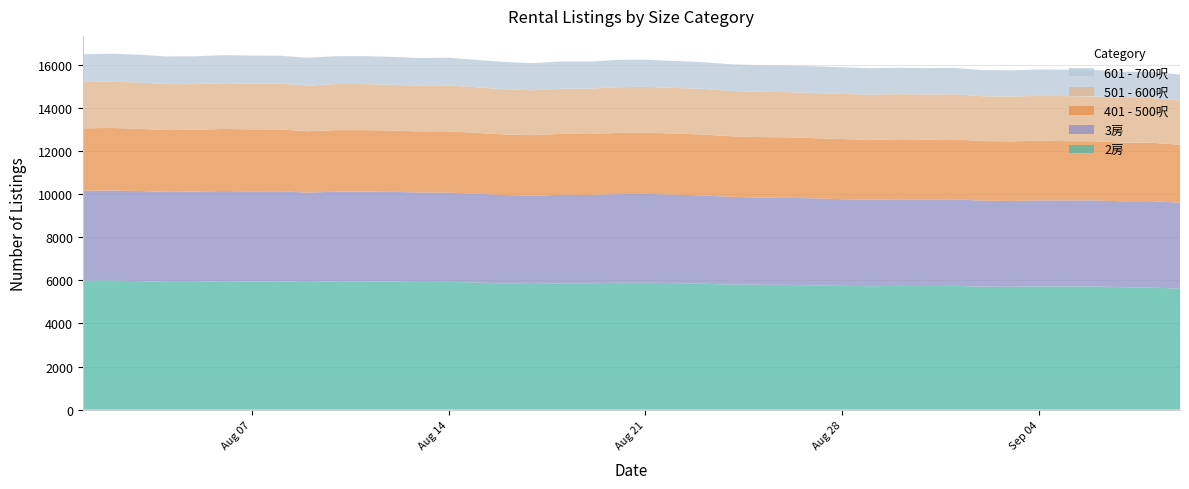

Reading left to right, list all the values displayed in this chart.

2房: 5989	5995	5960	5927	5928	5958	5946	5952	5921	5956	5952	5940	5920	5932	5893	5853	5829	5855	5860	5885	5883	5869	5843	5803	5796	5786	5764	5740	5726	5741	5730	5741	5704	5700	5713	5708	5710	5678	5662	5613
3房: 4164	4171	4182	4178	4188	4183	4180	4179	4148	4158	4165	4166	4152	4138	4122	4102	4096	4113	4103	4112	4127	4104	4096	4070	4043	4039	4040	4023	4014	4015	4020	4016	3989	3985	3992	3999	3994	3985	4010	3985
401 - 500呎: 2898	2903	2886	2866	2868	2881	2875	2868	2844	2853	2850	2842	2832	2838	2825	2808	2809	2825	2825	2842	2846	2836	2825	2814	2807	2809	2791	2789	2773	2782	2777	2779	2765	2763	2769	2749	2746	2721	2711	2689
501 - 600呎: 2153	2154	2147	2131	2117	2122	2126	2128	2121	2137	2136	2124	2121	2134	2115	2100	2082	2092	2104	2121	2120	2119	2120	2098	2100	2099	2097	2097	2098	2099	2089	2094	2081	2081	2082	2090	2080	2074	2071	2056
601 - 700呎: 1286	1291	1290	1284	1292	1302	1300	1294	1289	1294	1298	1295	1287	1286	1271	1268	1257	1266	1257	1266	1259	1248	1243	1241	1234	1234	1237	1235	1228	1225	1226	1225	1212	1215	1228	1229	1225	1221	1219	1201